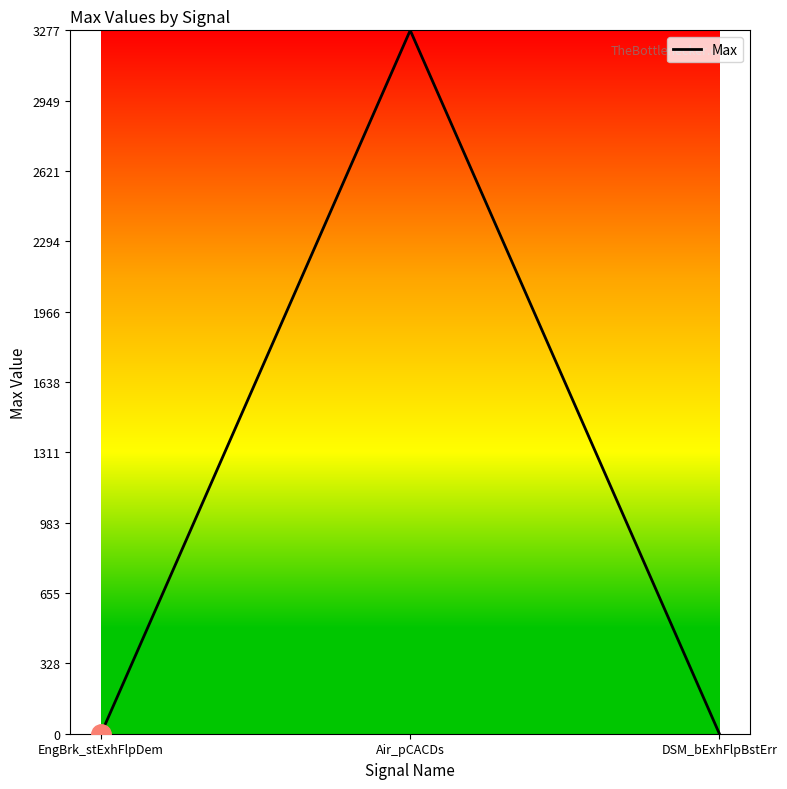

What is the difference between the maximum and minimum values?

3275.7